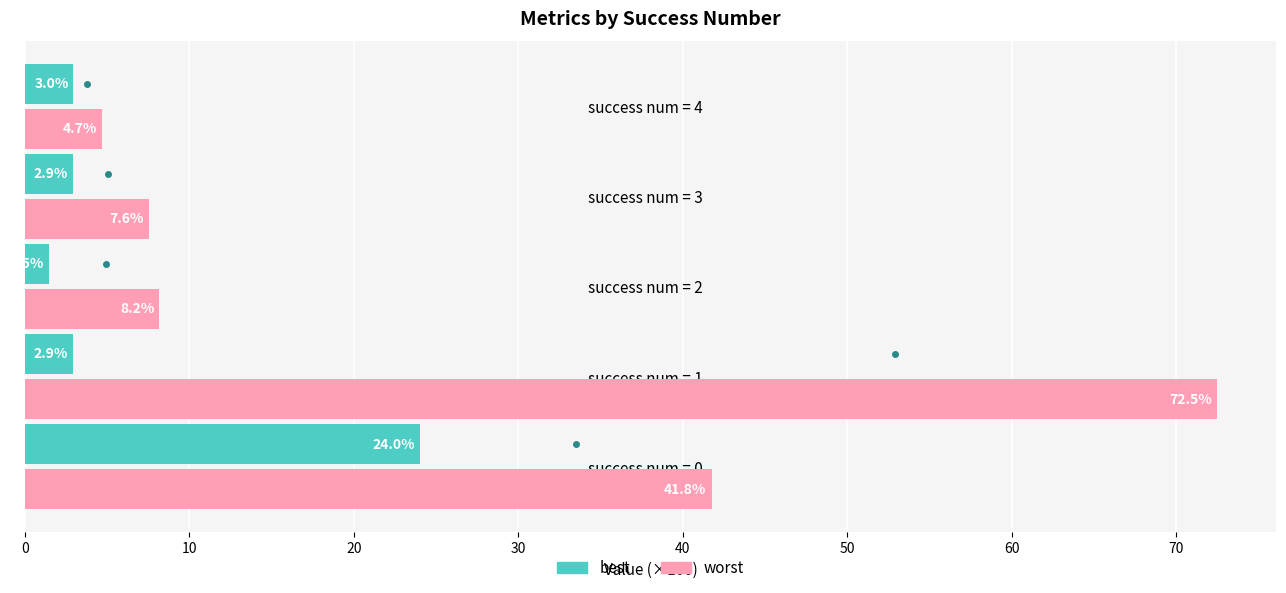

The value of worst at success num = 1 is 112.2. True or false?

False